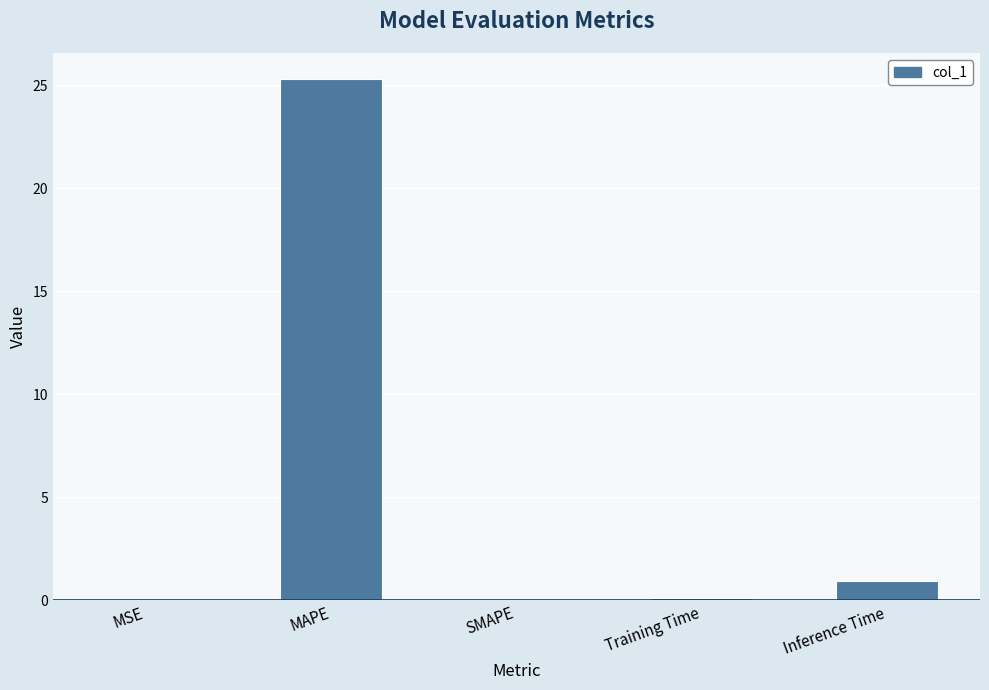

The value at Inference Time is 0.9. True or false?

True